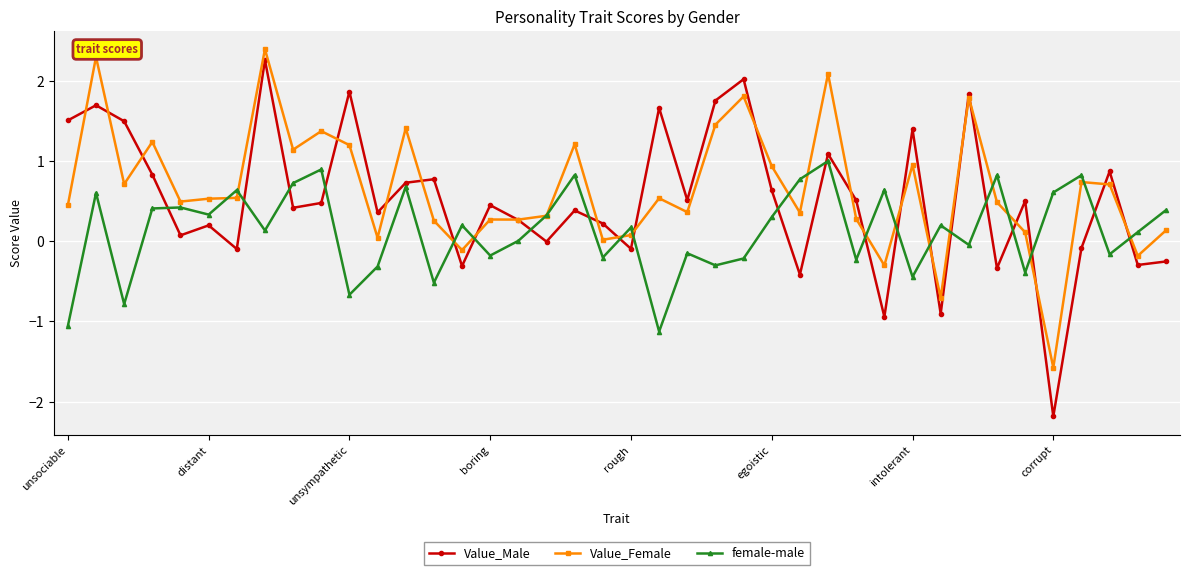

True or false: Value_Female has more than 1 interior local peaks.

True